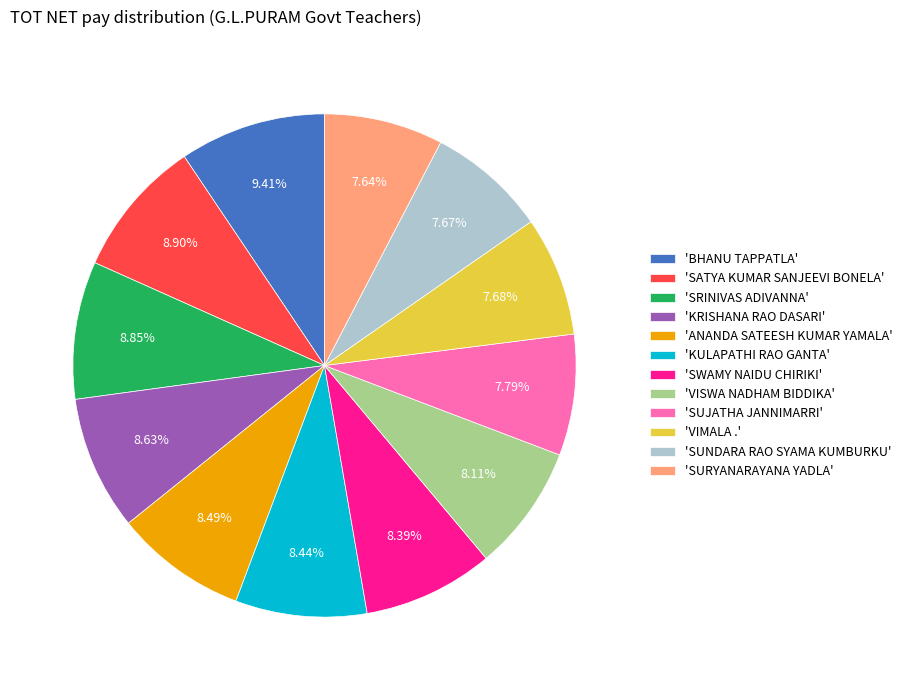

To the nearest percent, what is the average slice percentage?

8%